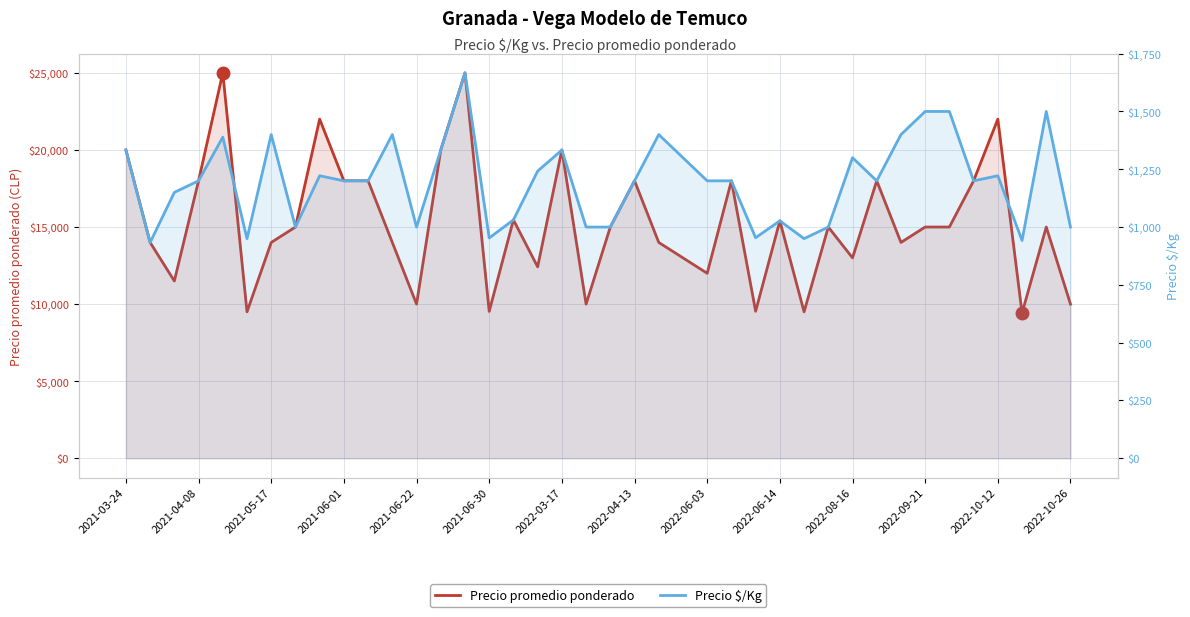

What is the difference between the maximum and second lowest values in the Precio $/Kg series?

725